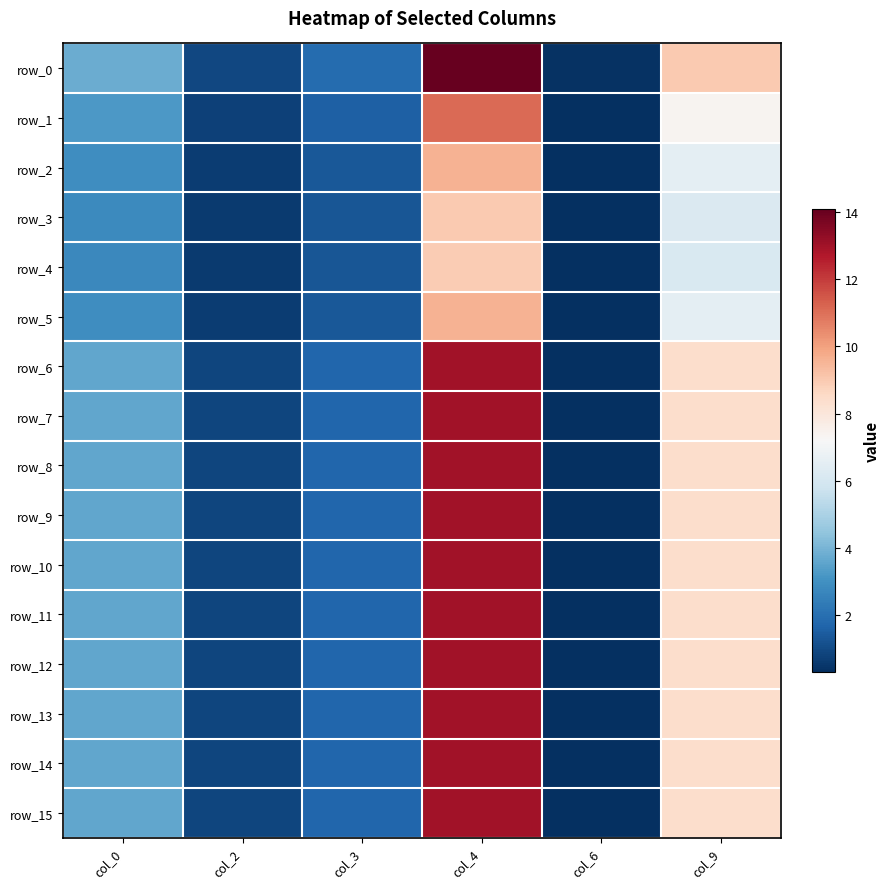

True or false: row_4 has a value of 2.8 at col_0.

True